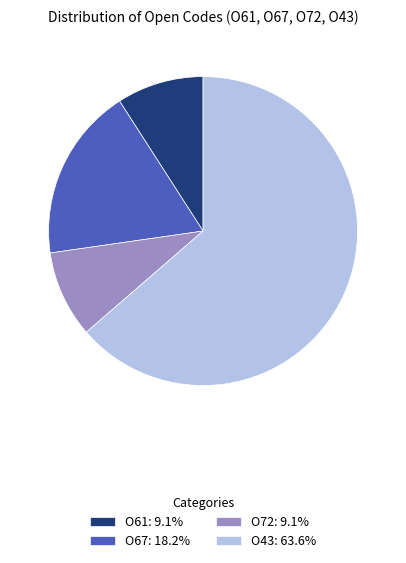

Is O61: 9.1% the majority of the pie?

No